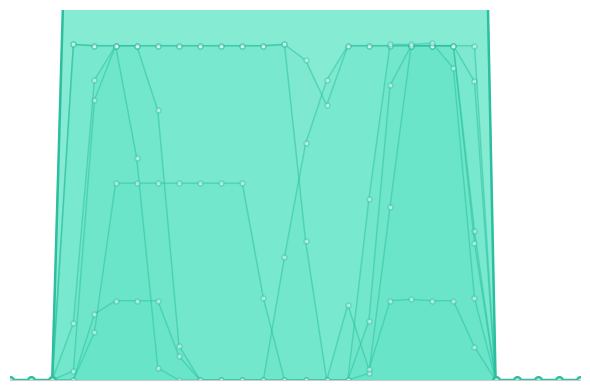

How many values in col_17 are above zero?

15